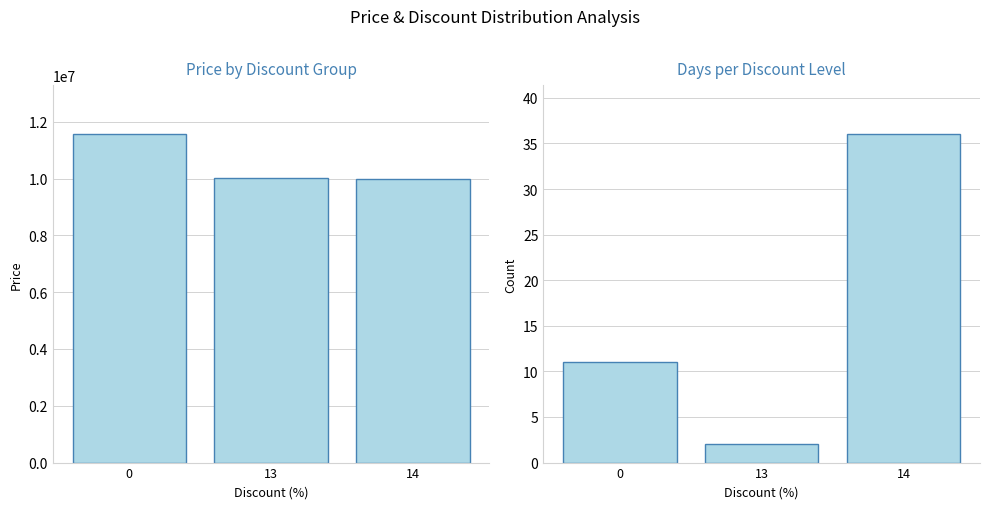

Which label corresponds to the smallest value in the chart?

13